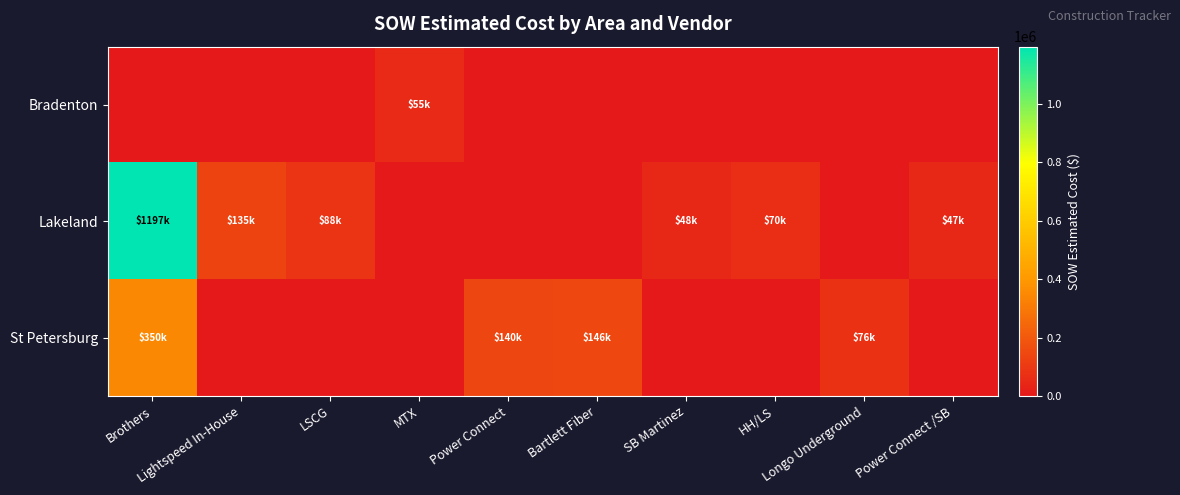

Reading left to right, list all the values displayed in this chart.

Bradenton: Brothers=0	Lightspeed In-House=0	LSCG=0	MTX=55089	Power Connect=0	Bartlett Fiber=0	SB Martinez=0	HH/LS=0	Longo Underground=0	Power Connect /SB=0
Lakeland: Brothers=1196652	Lightspeed In-House=134578	LSCG=87933	MTX=0	Power Connect=0	Bartlett Fiber=0	SB Martinez=48265	HH/LS=69555	Longo Underground=0	Power Connect /SB=47461
St Petersburg: Brothers=349567	Lightspeed In-House=0	LSCG=0	MTX=0	Power Connect=140321	Bartlett Fiber=145807	SB Martinez=0	HH/LS=0	Longo Underground=76139	Power Connect /SB=0